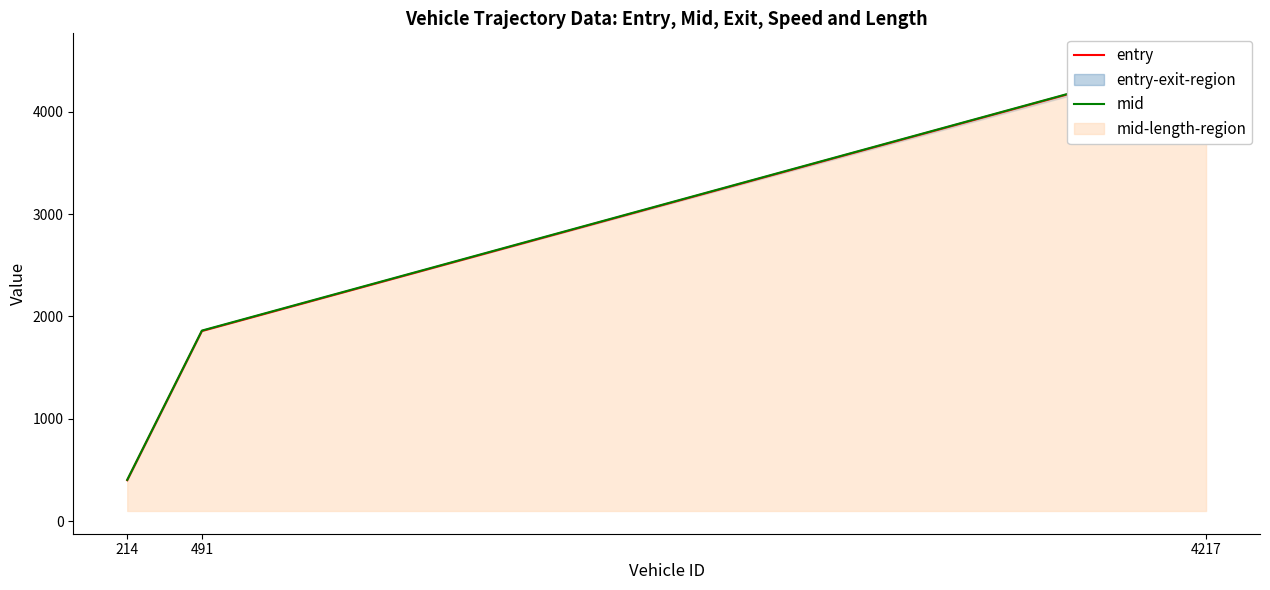

What is the difference between the maximum and minimum values in the mid series?

4139.8